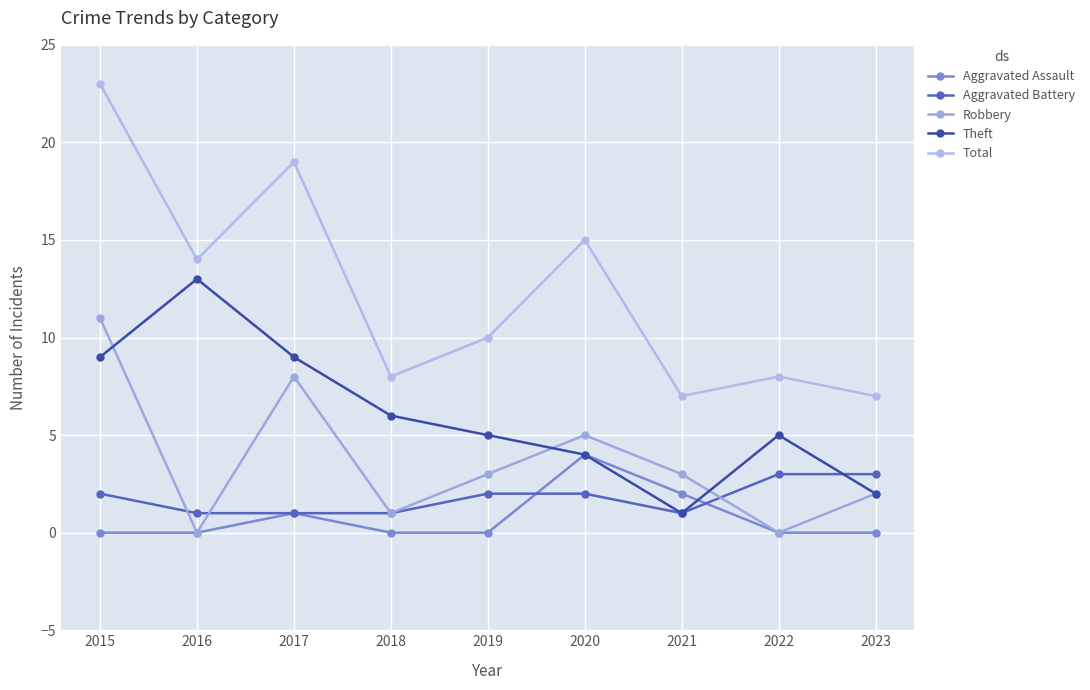

Which category has the highest value in the Aggravated Battery series?

2022